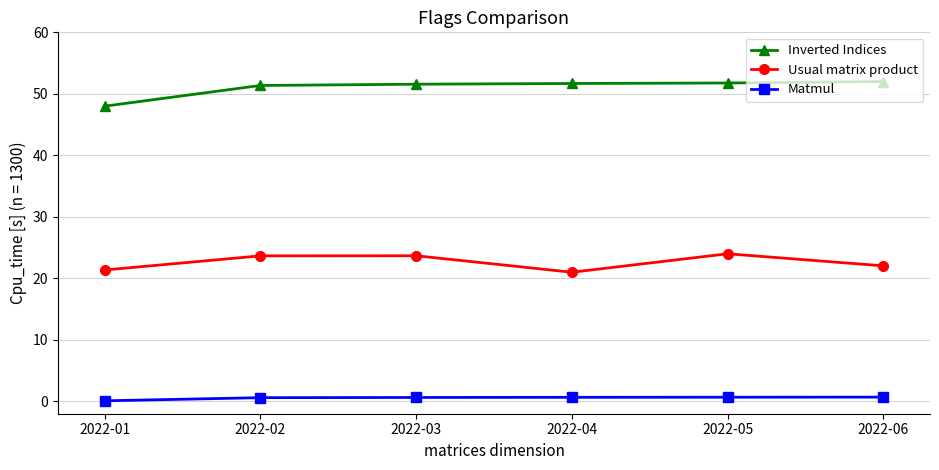

At which category does Usual matrix product reach its first local valley?

2022-04